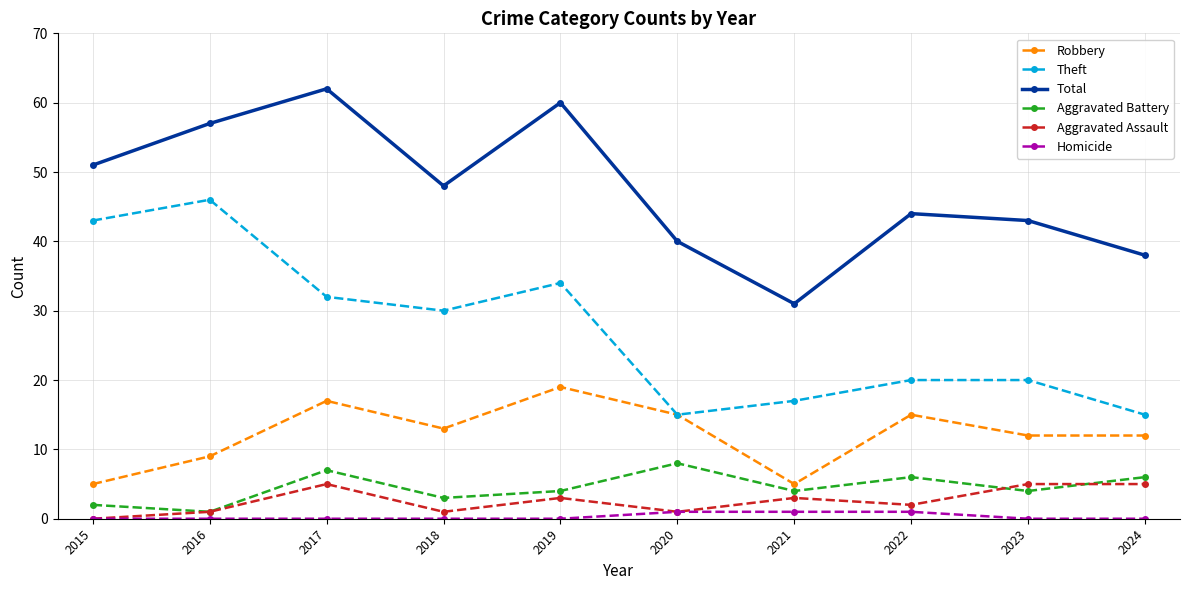

Rank the categories by Total value from highest to lowest.

2017, 2019, 2016, 2015, 2018, 2022, 2023, 2020, 2024, 2021